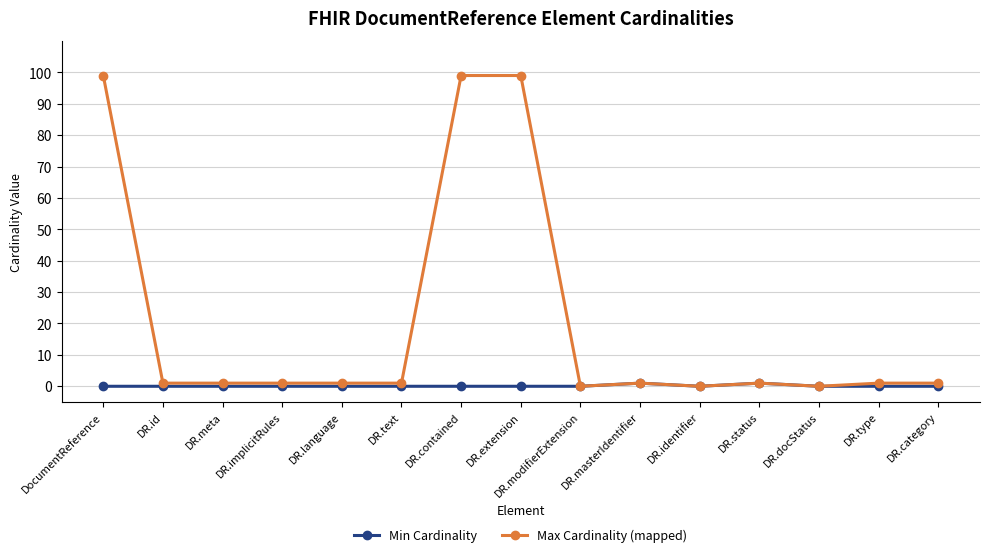

The value of Min Cardinality at DocumentReference is 0. True or false?

True